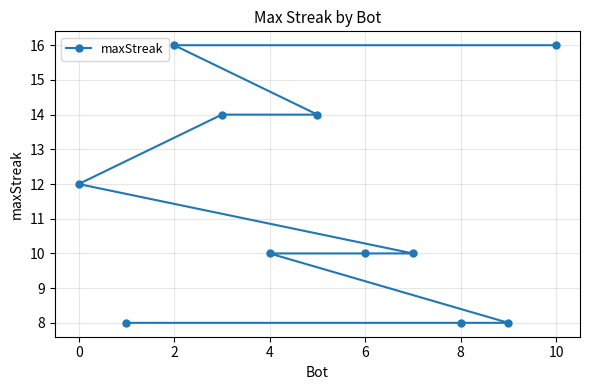

What is the ratio of the value at 8 to the value at 6?

0.8